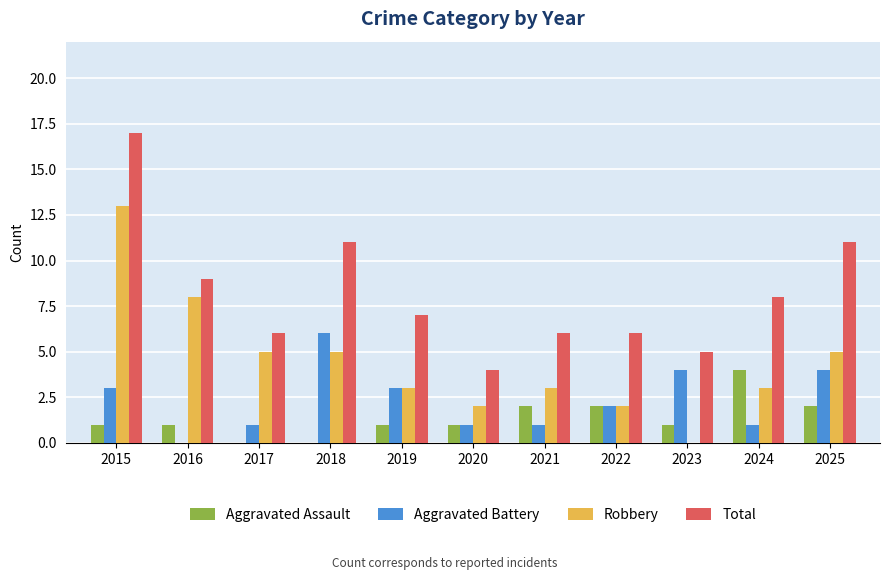

Which series changed the most between 2015 and 2025?

Robbery